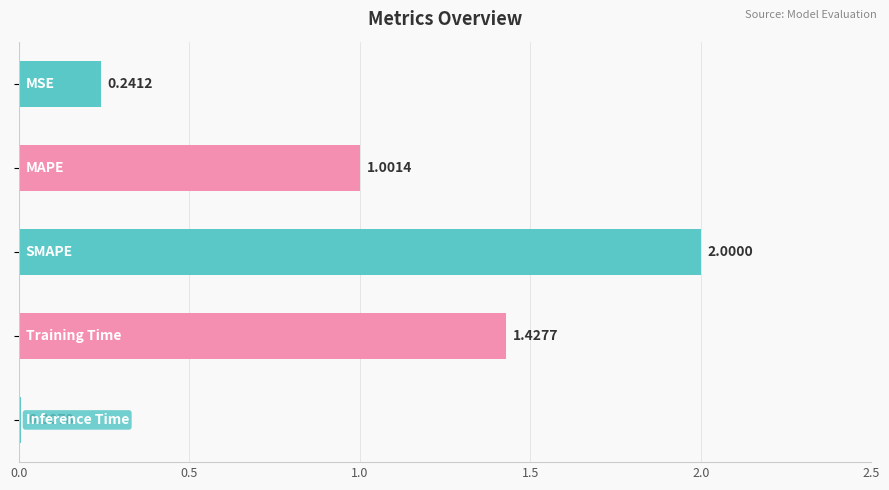

What is the sum of all values?

4.7